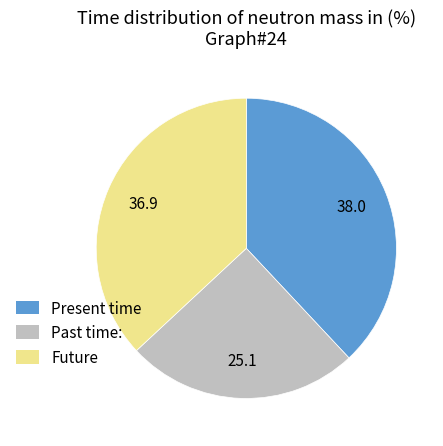

Is there any slice that represents more than half of the pie?

No